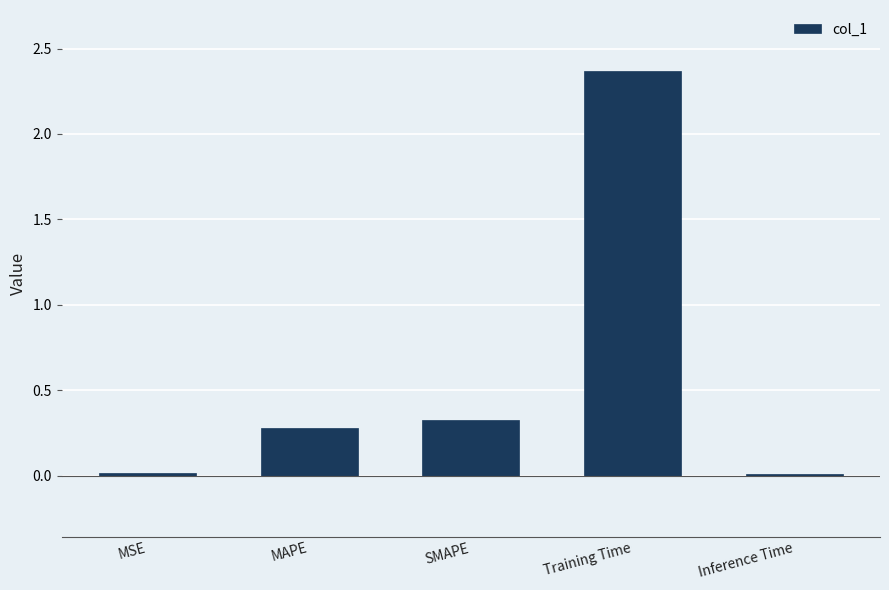

Which has a higher value, MAPE or Inference Time?

MAPE